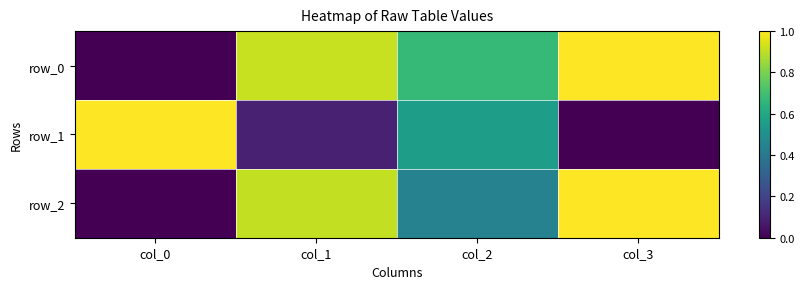

At how many categories does at least one series exceed 0?

4